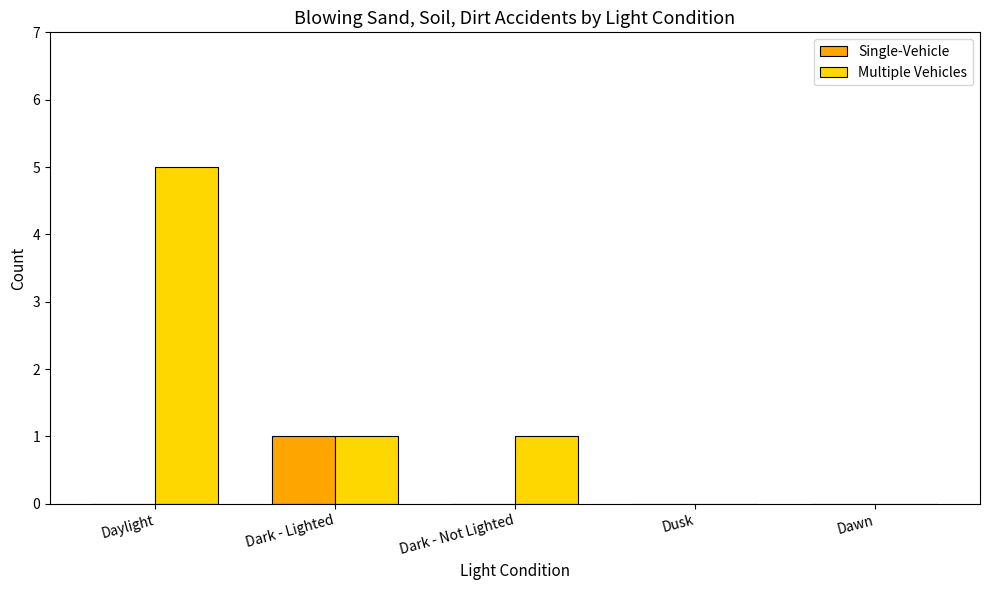

What are all the series names shown in the legend?

Single-Vehicle, Multiple Vehicles